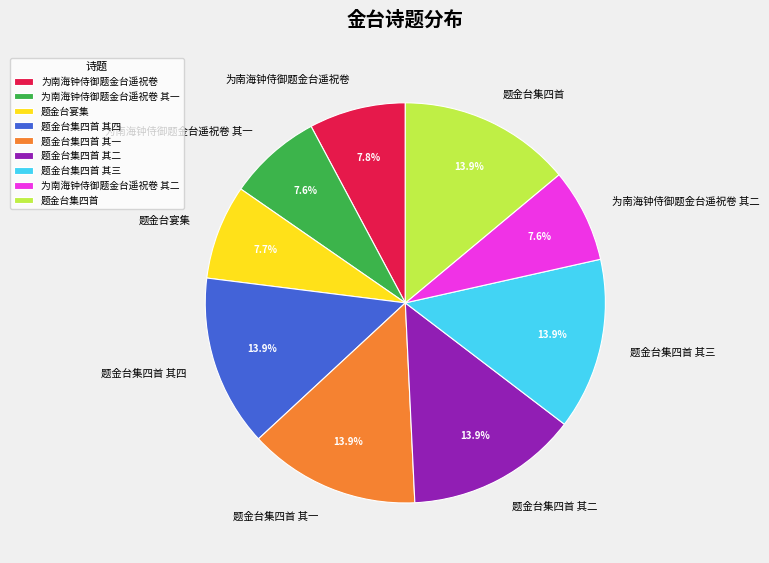

To the nearest percent, what is the average slice percentage?

11%